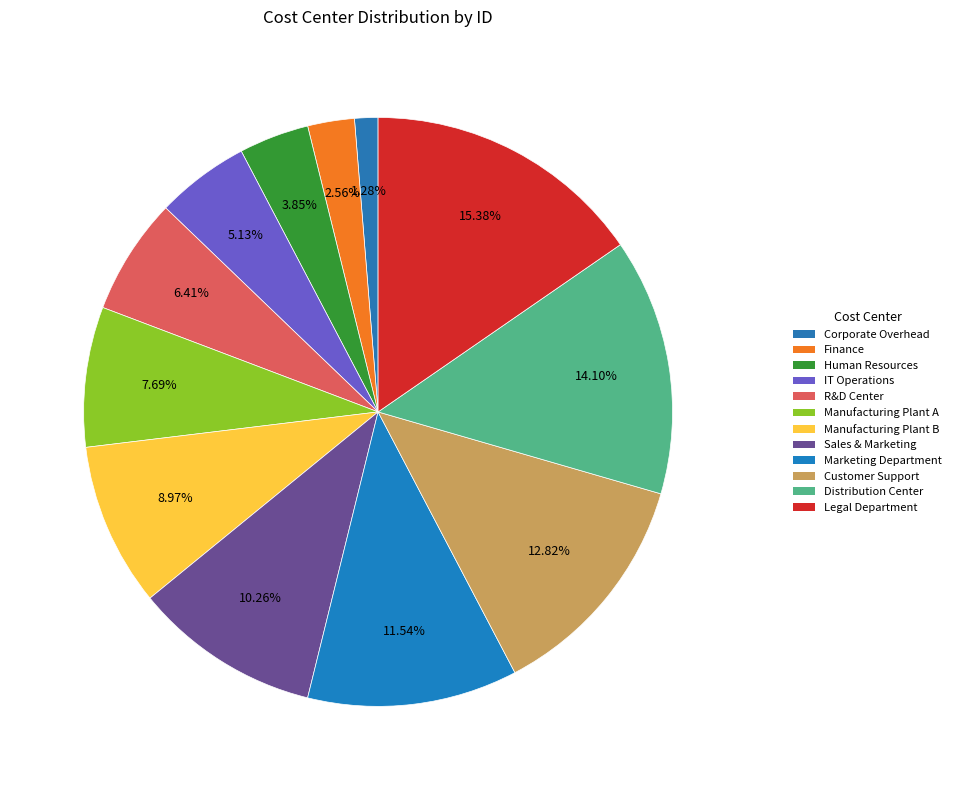

What percentage is NOT represented by Manufacturing Plant A?

92.3%